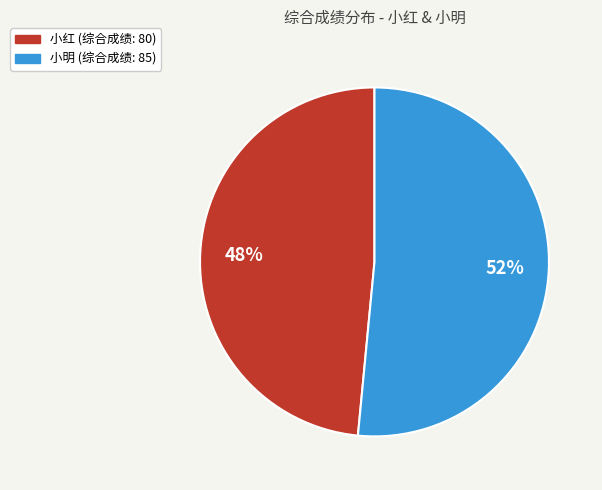

Which category has the smallest portion of the pie?

小红